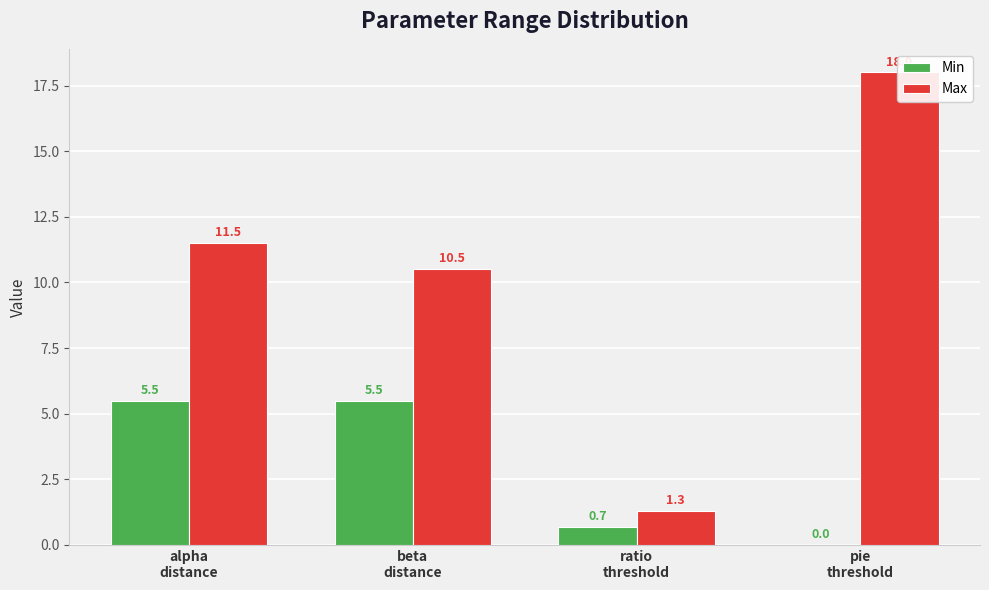

Between alpha
distance and pie
threshold, which series saw the biggest shift?

Max